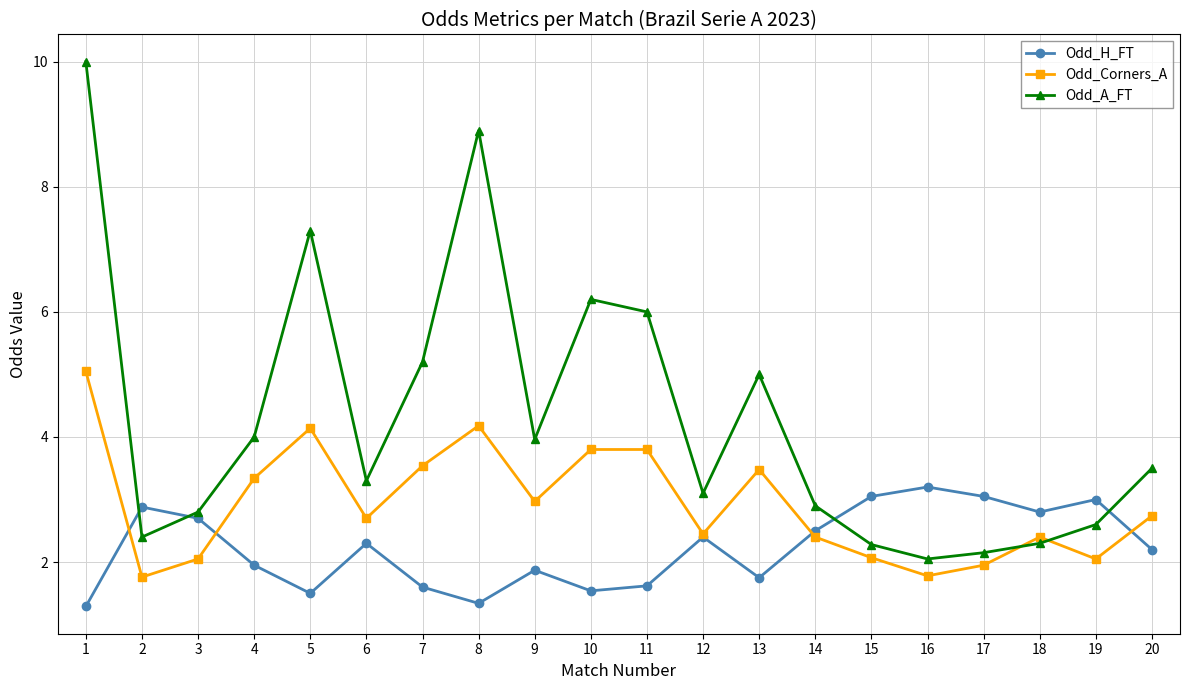

Rank the series at 17 from highest to lowest value.

Odd_H_FT, Odd_A_FT, Odd_Corners_A